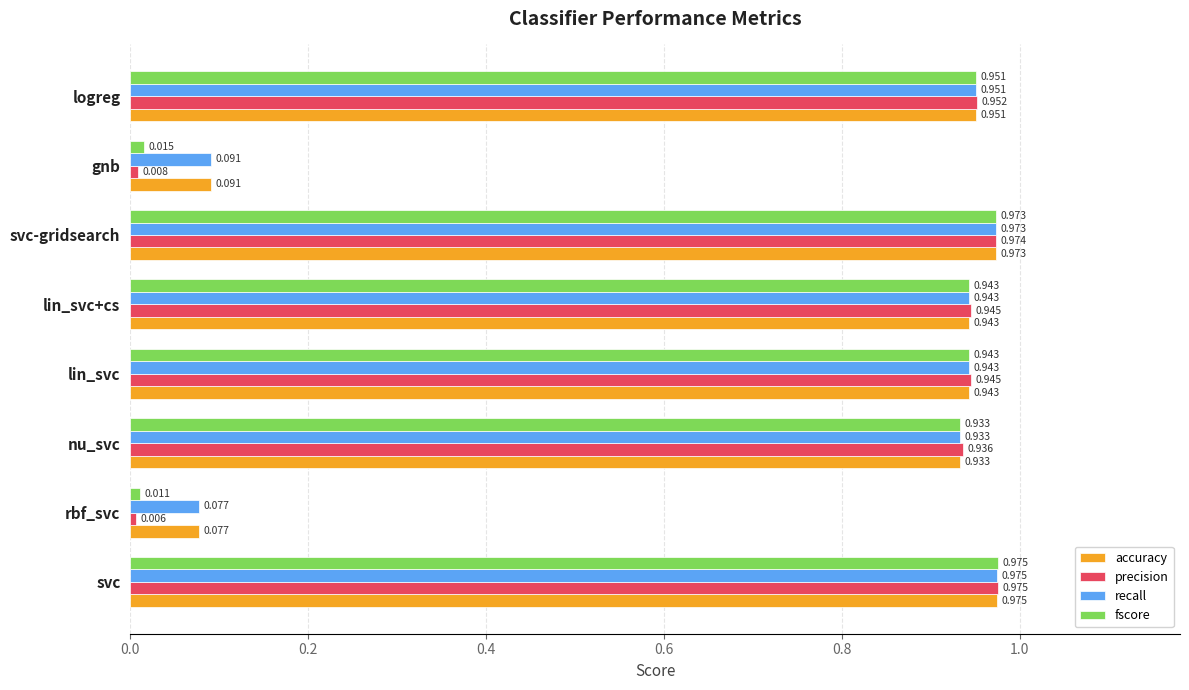

At which label is precision closest to 0?

rbf_svc